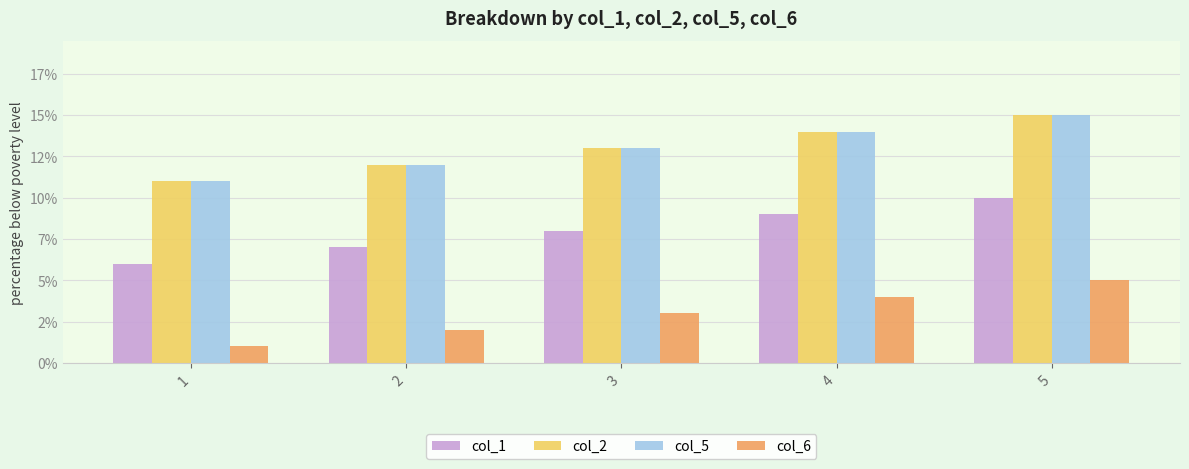

What are all the series names shown in the legend?

col_1, col_2, col_5, col_6